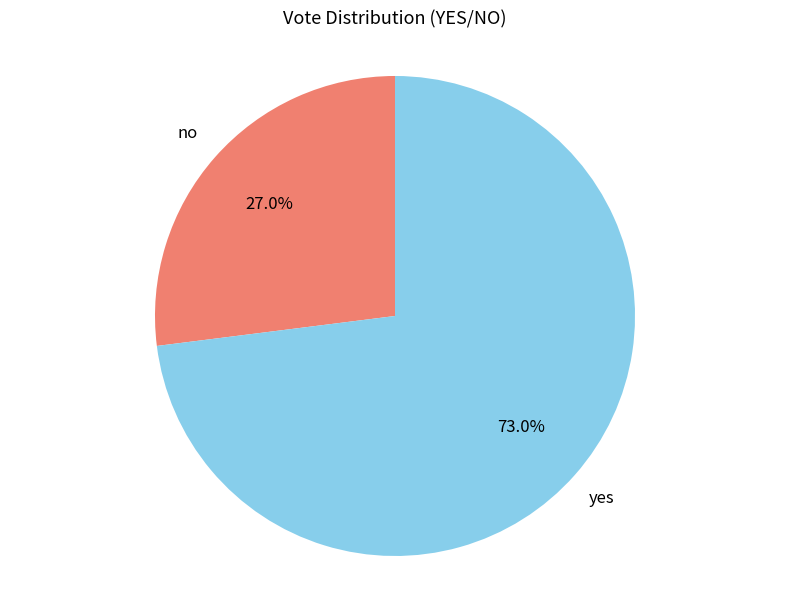

Is there any slice that represents more than half of the pie?

Yes